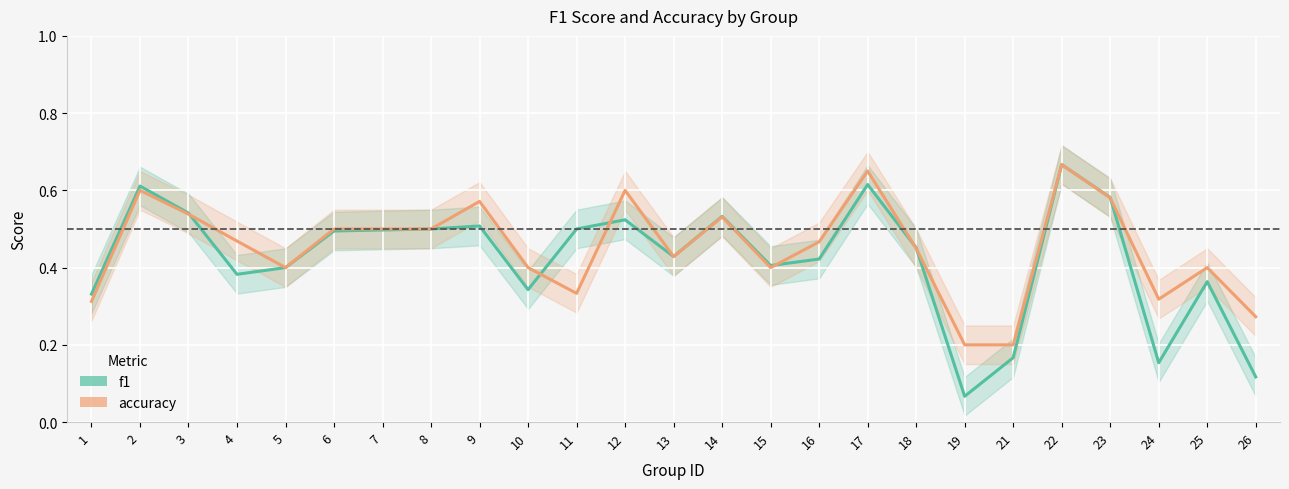

At how many categories does at least one series exceed 0?

25